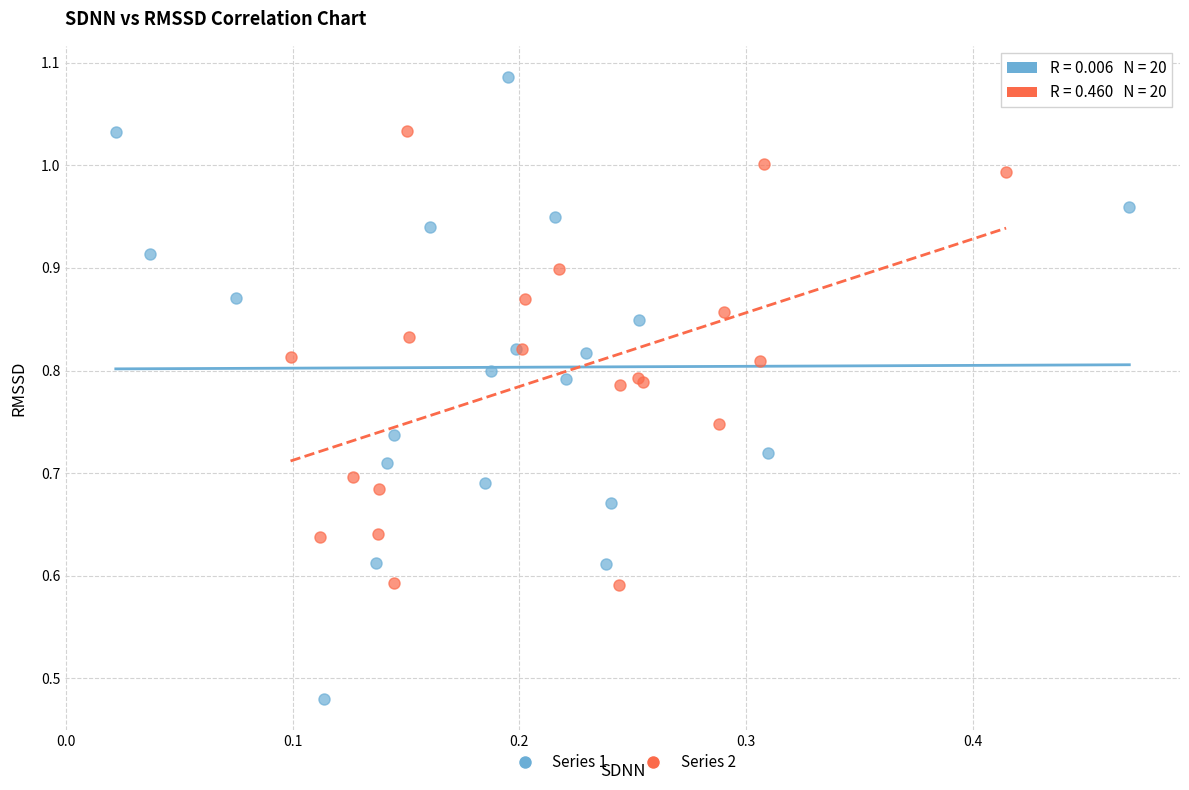

Which series reaches the minimum Y coordinate?

Series 1